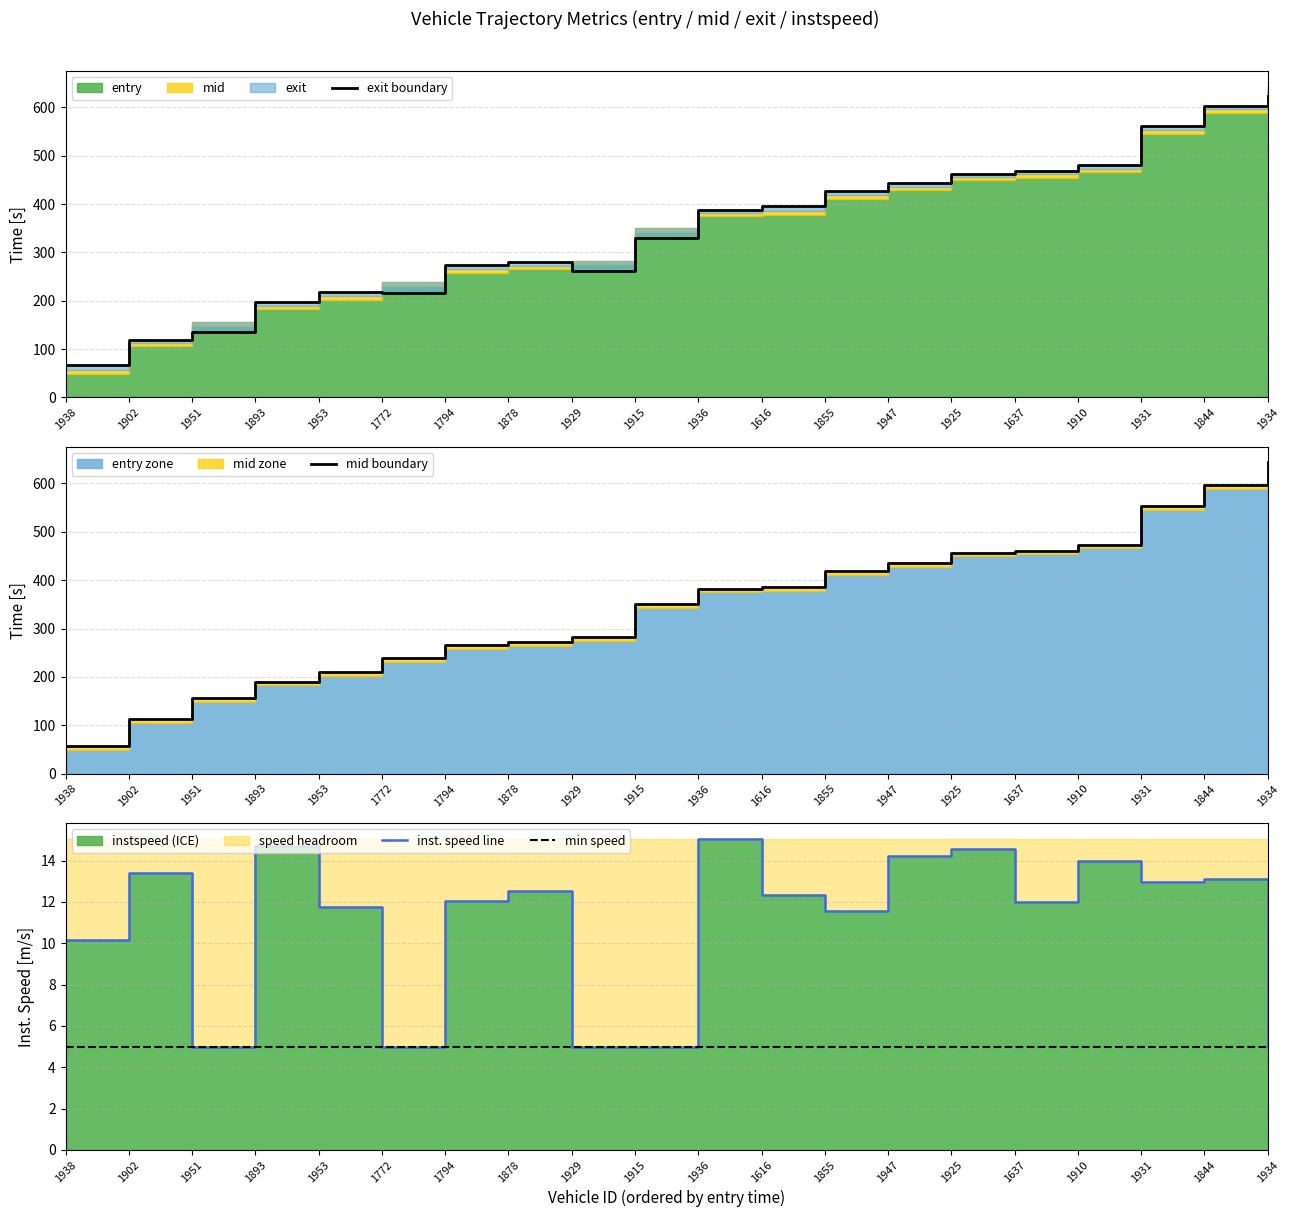

At which label is inst. speed line closest to 10?

1938